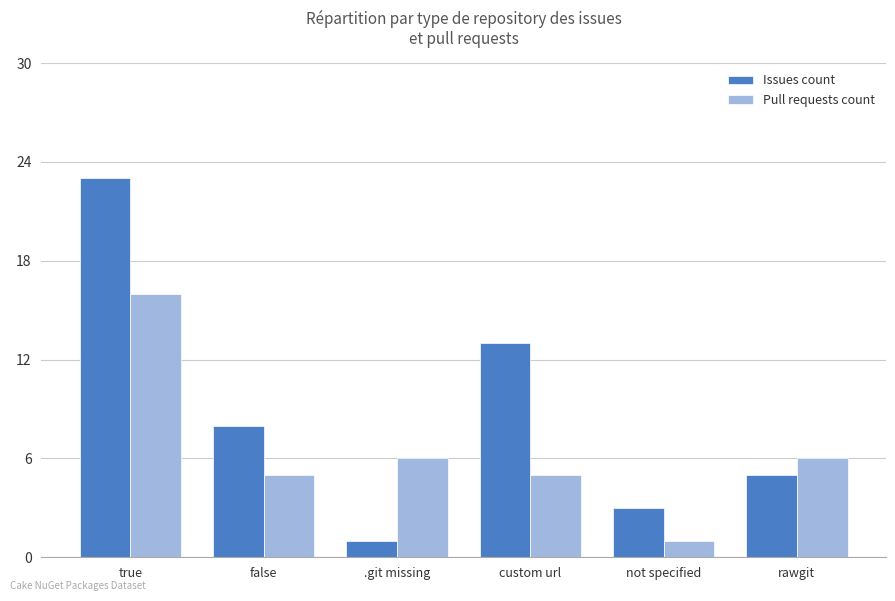

At which label does Pull requests count first exceed 6?

true